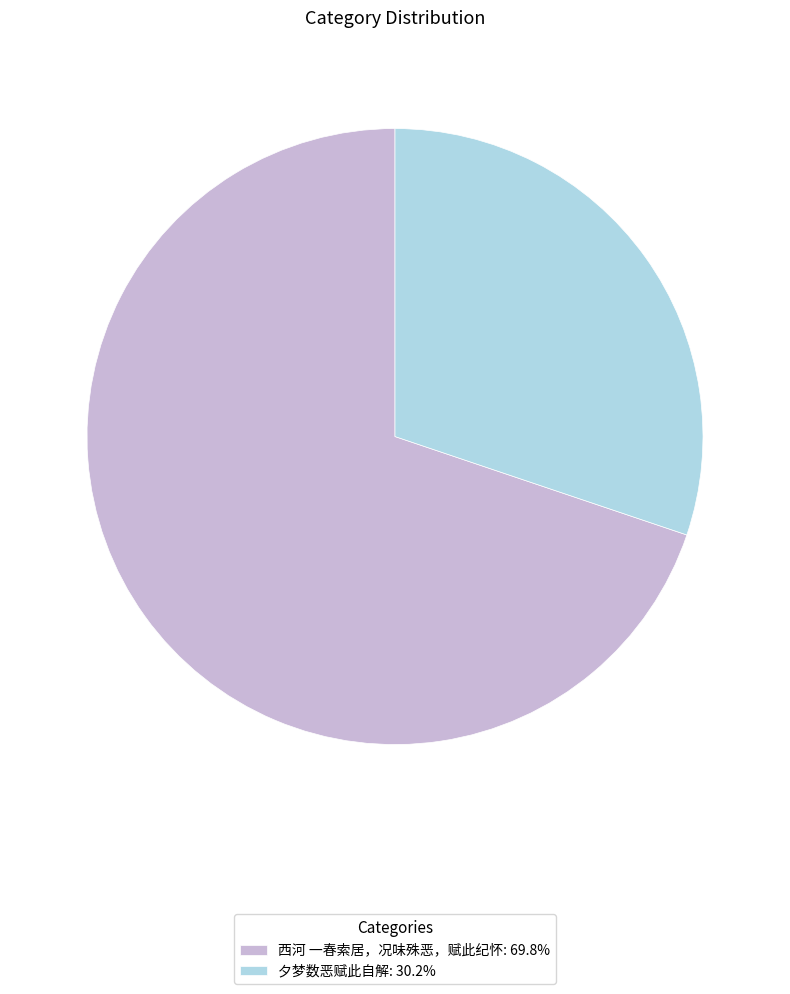

Is there any slice that represents more than half of the pie?

Yes